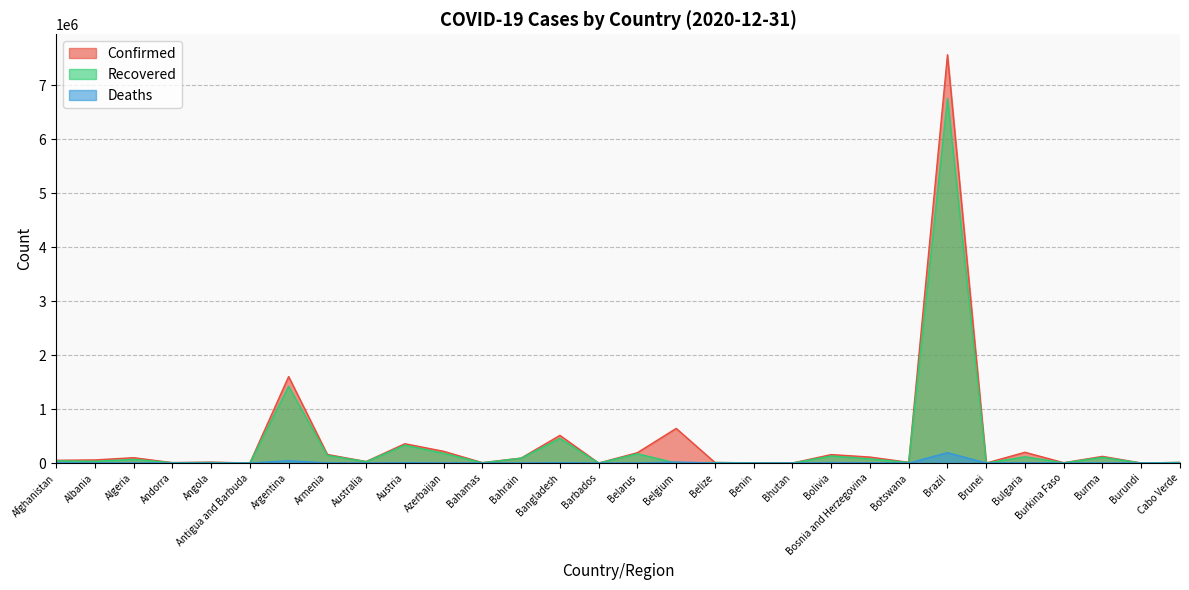

True or false: Recovered and Deaths intersect in this chart.

True